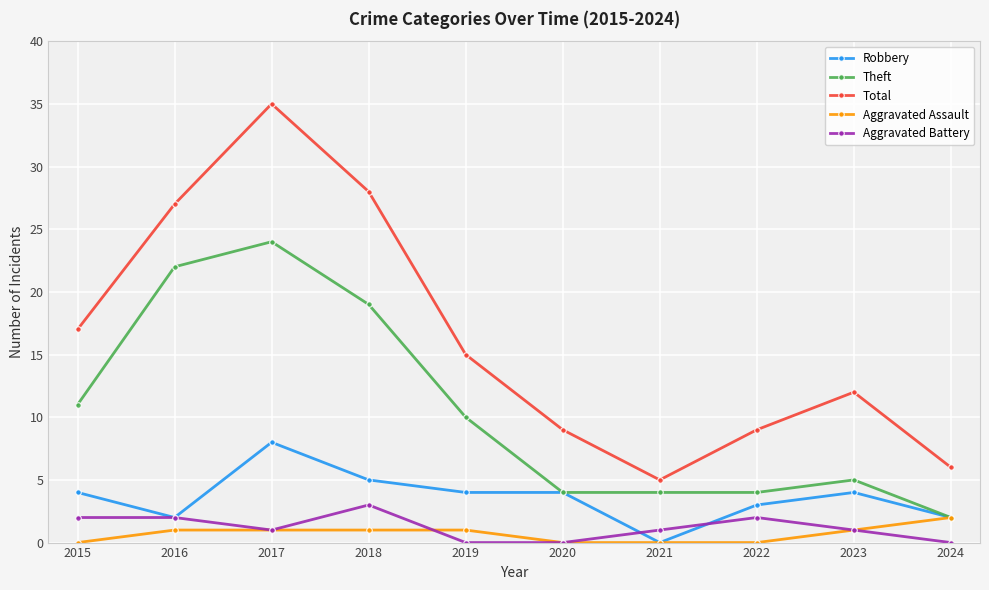

Rank the series by their maximum value, from highest to lowest.

Total, Theft, Robbery, Aggravated Battery, Aggravated Assault